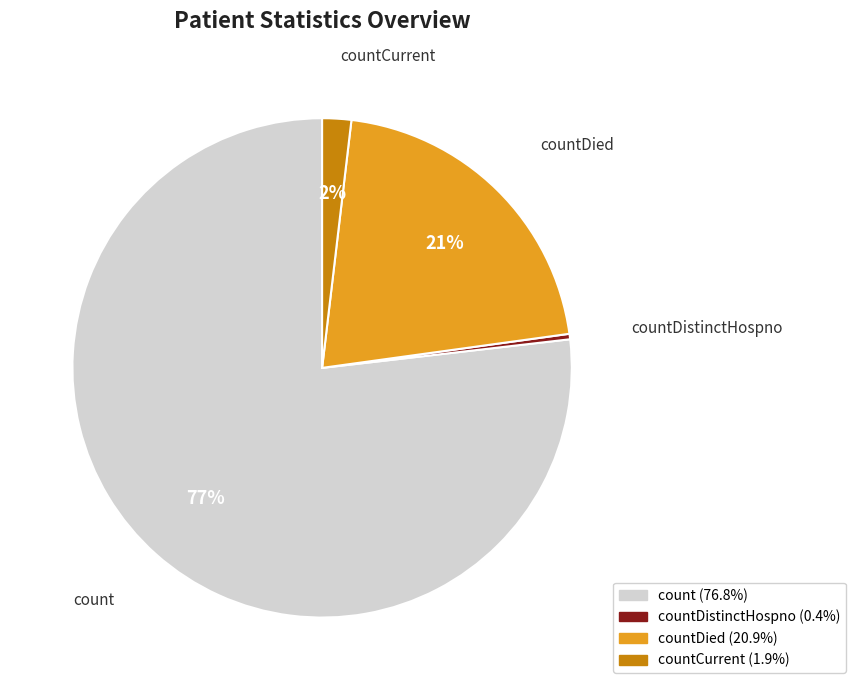

Is there a majority slice in this chart?

Yes